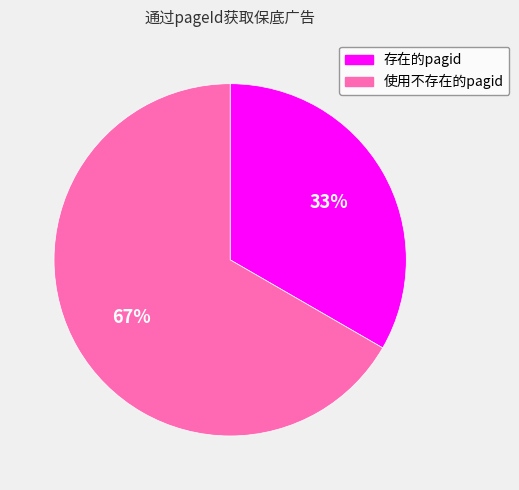

True or false: 使用不存在的pagid accounts for 67% of the total.

True